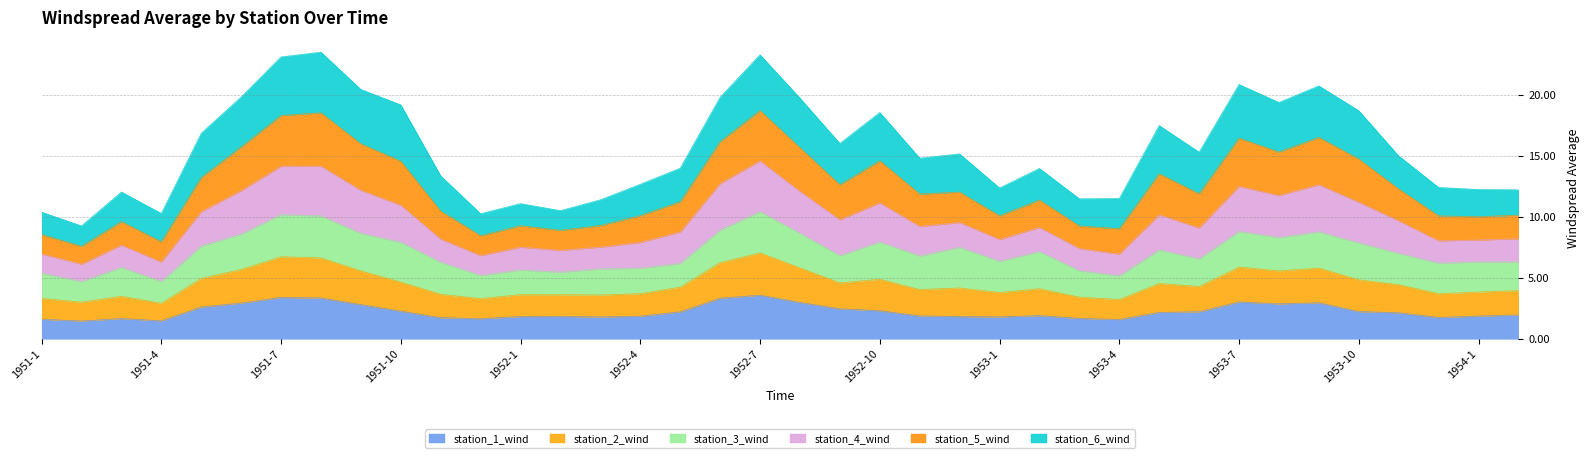

True or false: station_1_wind and station_4_wind cross at least once.

False